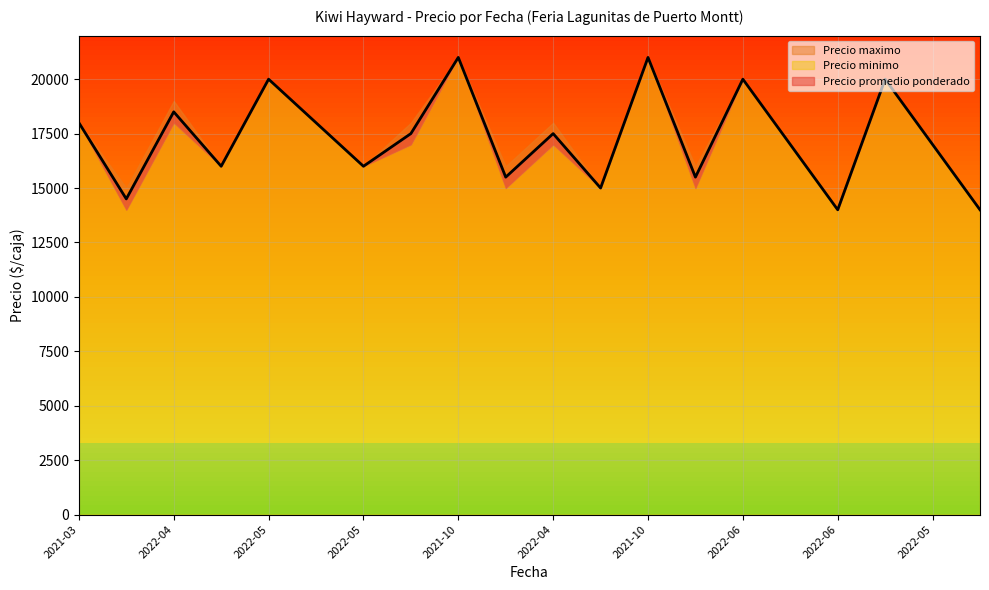

Does the chart display data point markers on the line(s)?

No